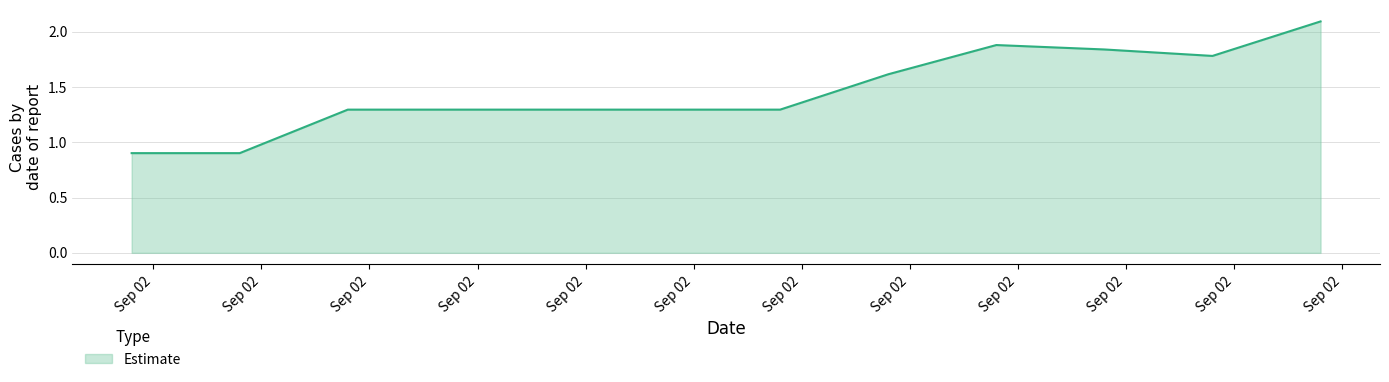

What is the smallest value displayed?

0.9